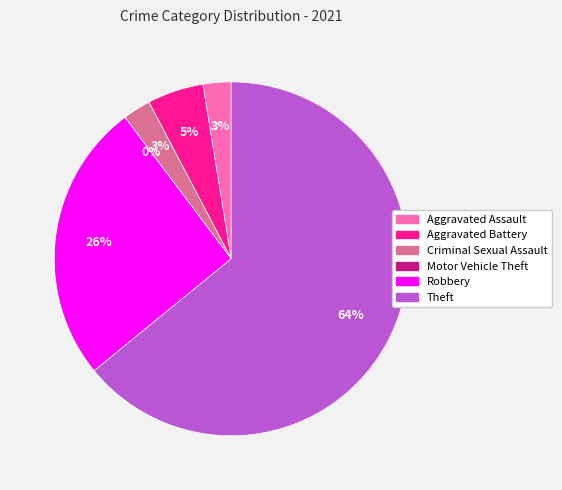

Does Robbery account for over 50% of the chart?

No